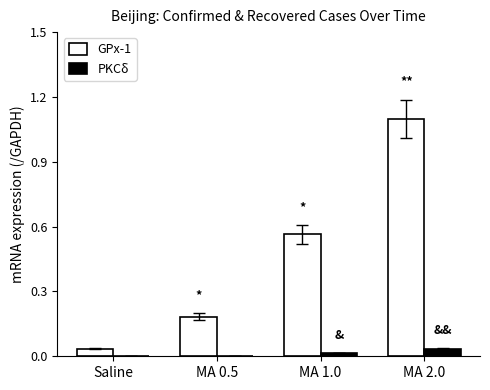

What is the greatest value displayed?

1.1